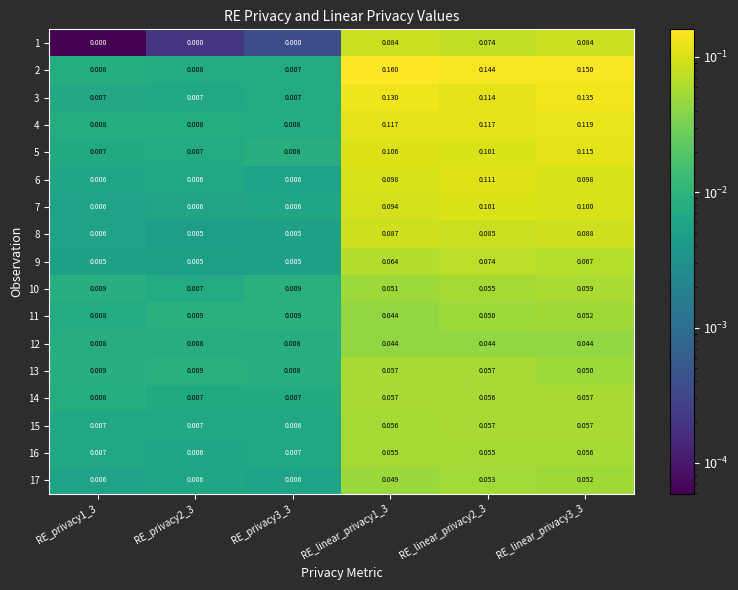

Reading left to right, transcribe all the data shown in this chart.

1: RE_privacy1_3=0.0	RE_privacy2_3=0.0	RE_privacy3_3=0.0	RE_linear_privacy1_3=0.1	RE_linear_privacy2_3=0.1	RE_linear_privacy3_3=0.1
2: RE_privacy1_3=0.0	RE_privacy2_3=0.0	RE_privacy3_3=0.0	RE_linear_privacy1_3=0.2	RE_linear_privacy2_3=0.1	RE_linear_privacy3_3=0.1
3: RE_privacy1_3=0.0	RE_privacy2_3=0.0	RE_privacy3_3=0.0	RE_linear_privacy1_3=0.1	RE_linear_privacy2_3=0.1	RE_linear_privacy3_3=0.1
4: RE_privacy1_3=0.0	RE_privacy2_3=0.0	RE_privacy3_3=0.0	RE_linear_privacy1_3=0.1	RE_linear_privacy2_3=0.1	RE_linear_privacy3_3=0.1
5: RE_privacy1_3=0.0	RE_privacy2_3=0.0	RE_privacy3_3=0.0	RE_linear_privacy1_3=0.1	RE_linear_privacy2_3=0.1	RE_linear_privacy3_3=0.1
6: RE_privacy1_3=0.0	RE_privacy2_3=0.0	RE_privacy3_3=0.0	RE_linear_privacy1_3=0.1	RE_linear_privacy2_3=0.1	RE_linear_privacy3_3=0.1
7: RE_privacy1_3=0.0	RE_privacy2_3=0.0	RE_privacy3_3=0.0	RE_linear_privacy1_3=0.1	RE_linear_privacy2_3=0.1	RE_linear_privacy3_3=0.1
8: RE_privacy1_3=0.0	RE_privacy2_3=0.0	RE_privacy3_3=0.0	RE_linear_privacy1_3=0.1	RE_linear_privacy2_3=0.1	RE_linear_privacy3_3=0.1
9: RE_privacy1_3=0.0	RE_privacy2_3=0.0	RE_privacy3_3=0.0	RE_linear_privacy1_3=0.1	RE_linear_privacy2_3=0.1	RE_linear_privacy3_3=0.1
10: RE_privacy1_3=0.0	RE_privacy2_3=0.0	RE_privacy3_3=0.0	RE_linear_privacy1_3=0.1	RE_linear_privacy2_3=0.1	RE_linear_privacy3_3=0.1
11: RE_privacy1_3=0.0	RE_privacy2_3=0.0	RE_privacy3_3=0.0	RE_linear_privacy1_3=0.0	RE_linear_privacy2_3=0.1	RE_linear_privacy3_3=0.1
12: RE_privacy1_3=0.0	RE_privacy2_3=0.0	RE_privacy3_3=0.0	RE_linear_privacy1_3=0.0	RE_linear_privacy2_3=0.0	RE_linear_privacy3_3=0.0
13: RE_privacy1_3=0.0	RE_privacy2_3=0.0	RE_privacy3_3=0.0	RE_linear_privacy1_3=0.1	RE_linear_privacy2_3=0.1	RE_linear_privacy3_3=0.1
14: RE_privacy1_3=0.0	RE_privacy2_3=0.0	RE_privacy3_3=0.0	RE_linear_privacy1_3=0.1	RE_linear_privacy2_3=0.1	RE_linear_privacy3_3=0.1
15: RE_privacy1_3=0.0	RE_privacy2_3=0.0	RE_privacy3_3=0.0	RE_linear_privacy1_3=0.1	RE_linear_privacy2_3=0.1	RE_linear_privacy3_3=0.1
16: RE_privacy1_3=0.0	RE_privacy2_3=0.0	RE_privacy3_3=0.0	RE_linear_privacy1_3=0.1	RE_linear_privacy2_3=0.1	RE_linear_privacy3_3=0.1
17: RE_privacy1_3=0.0	RE_privacy2_3=0.0	RE_privacy3_3=0.0	RE_linear_privacy1_3=0.0	RE_linear_privacy2_3=0.1	RE_linear_privacy3_3=0.1